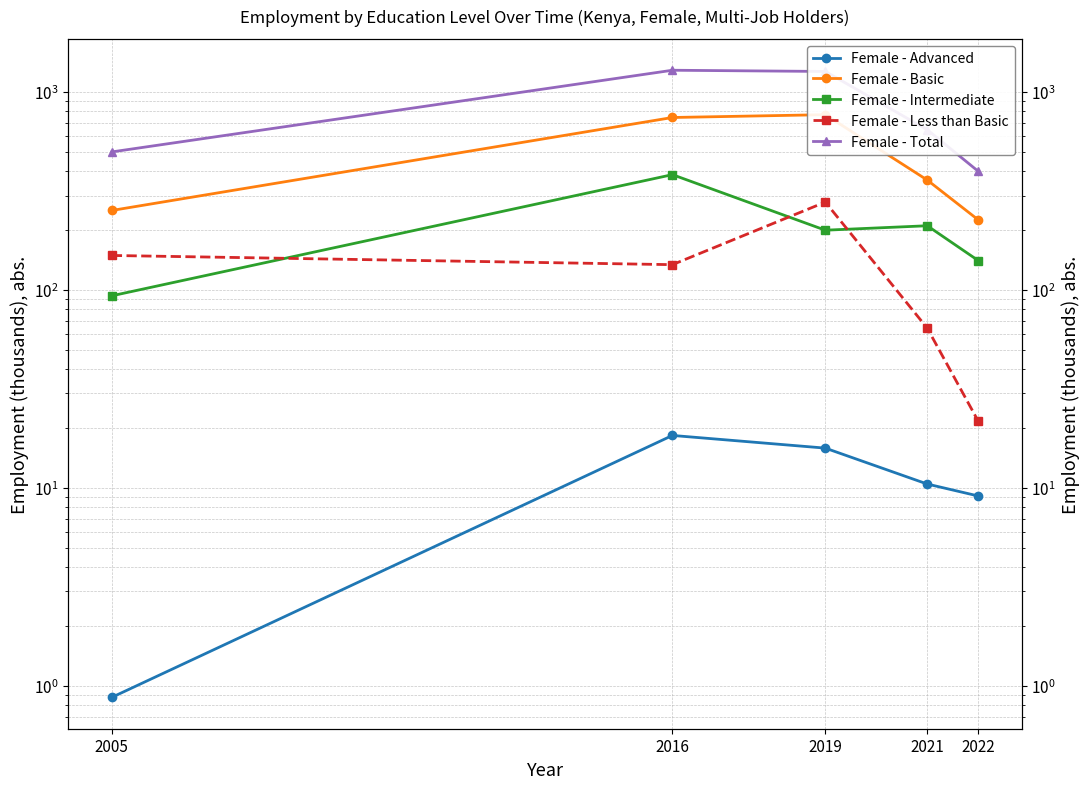

Reading left to right, list all the values displayed in this chart.

Female - Advanced: 2005=0.9	2016=18.4	2019=15.9	2021=10.5	2022=9.1
Female - Basic: 2005=252.1	2016=743.6	2019=768.4	2021=359.2	2022=226.1
Female - Intermediate: 2005=93.5	2016=382.5	2019=200.4	2021=211.1	2022=140.8
Female - Less than Basic: 2005=149.4	2016=134.2	2019=278.0	2021=64.1	2022=21.7
Female - Total: 2005=498.2	2016=1288.4	2019=1270.2	2021=644.9	2022=397.8